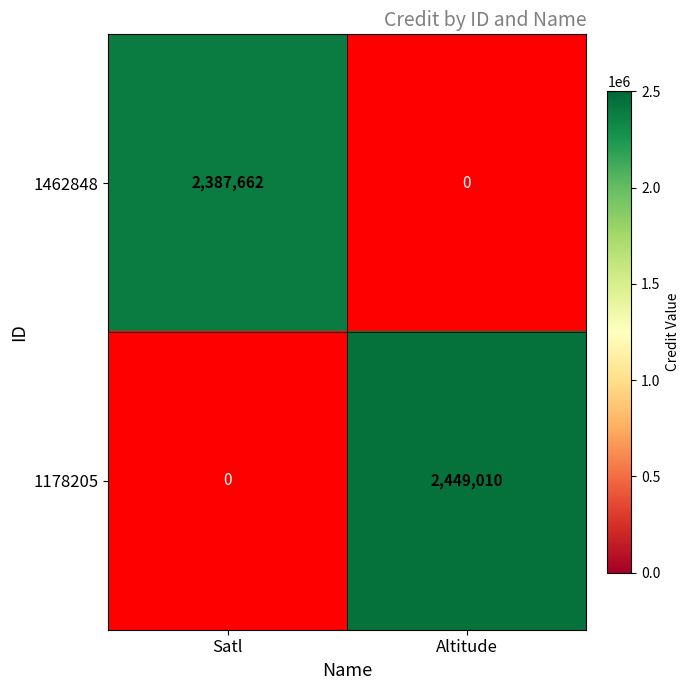

True or false: 1462848 has a value of 2387662 at Satl.

True